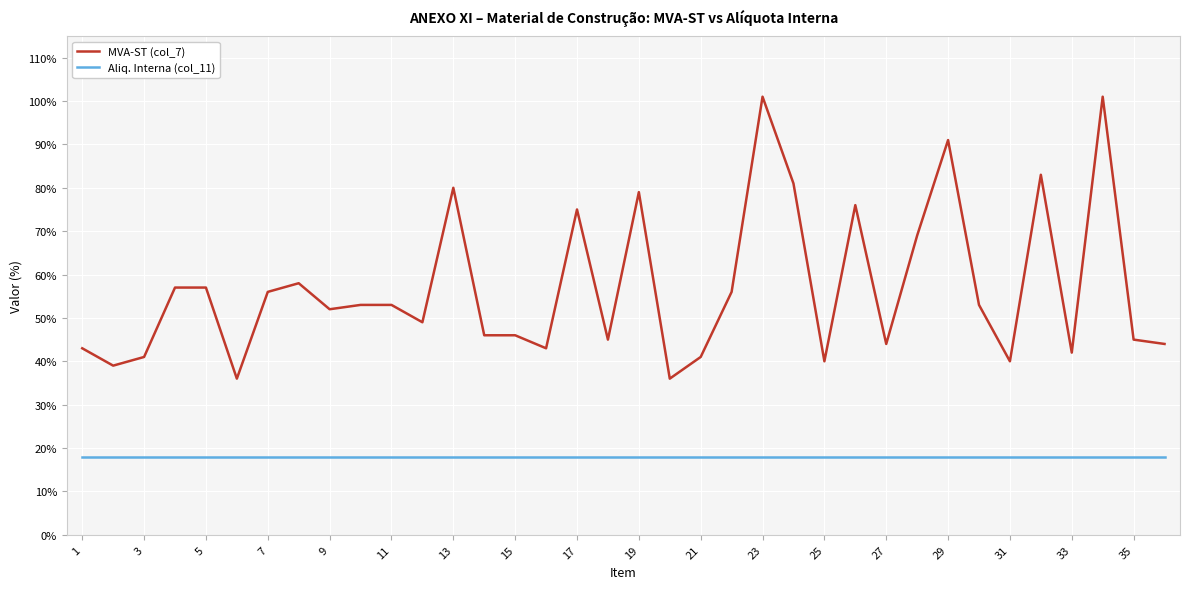

Which series has the largest total across all categories?

MVA-ST (col_7)